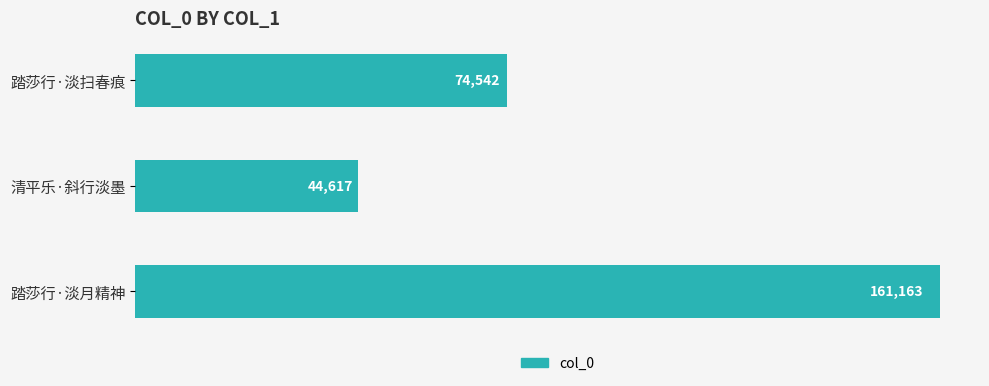

What is the maximum value shown in the chart?

161163